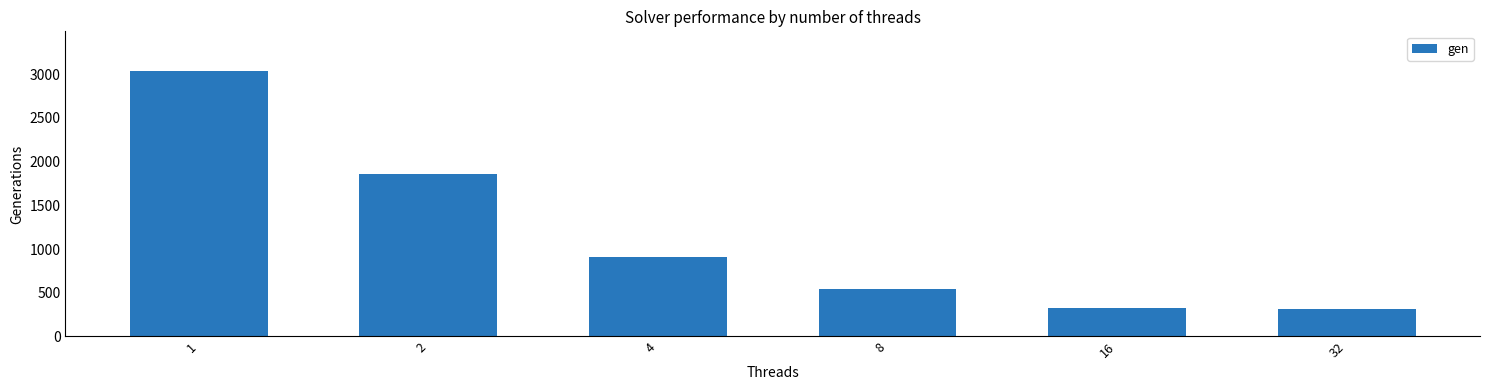

Are the bars grouped side by side (vs. stacked)?

No